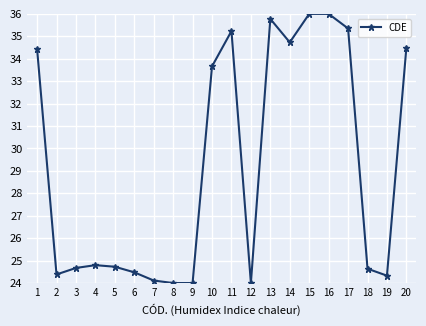

Is this an area chart (filled region under the line)?

No